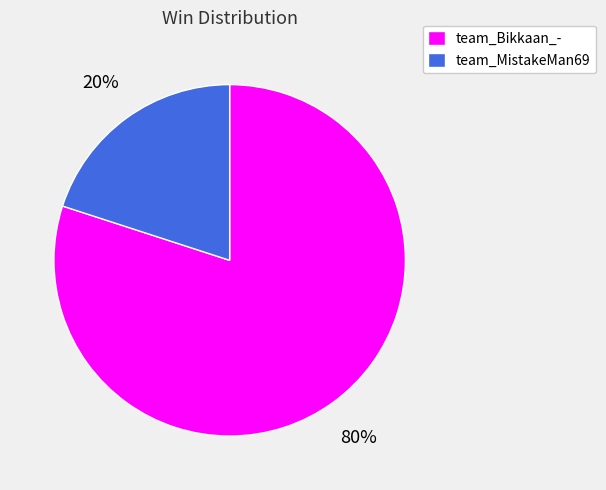

True or false: team_Bikkaan_- accounts for 90% of the total.

False